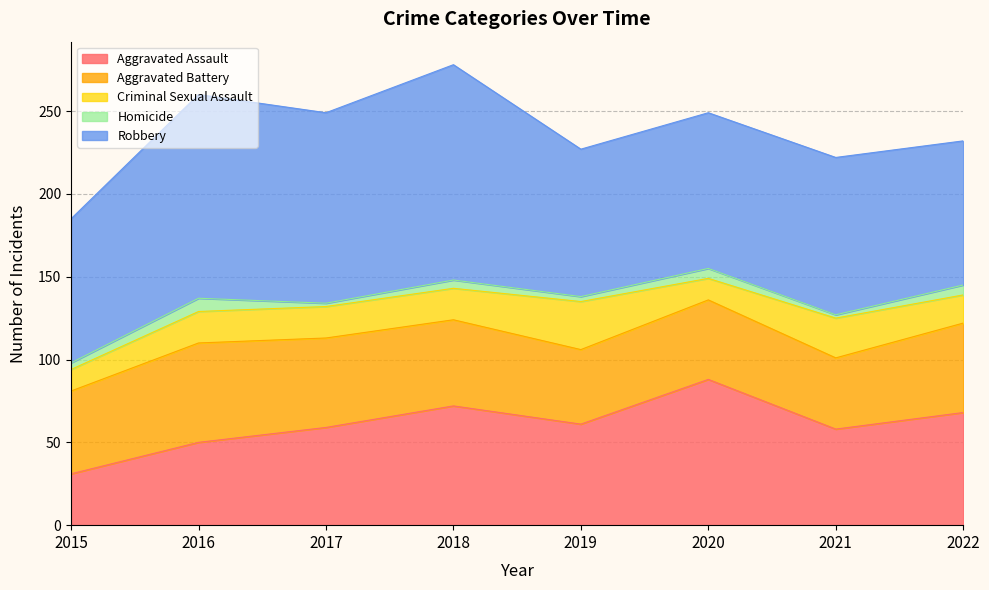

What are all the series names shown in the legend?

Aggravated Assault, Aggravated Battery, Criminal Sexual Assault, Homicide, Robbery